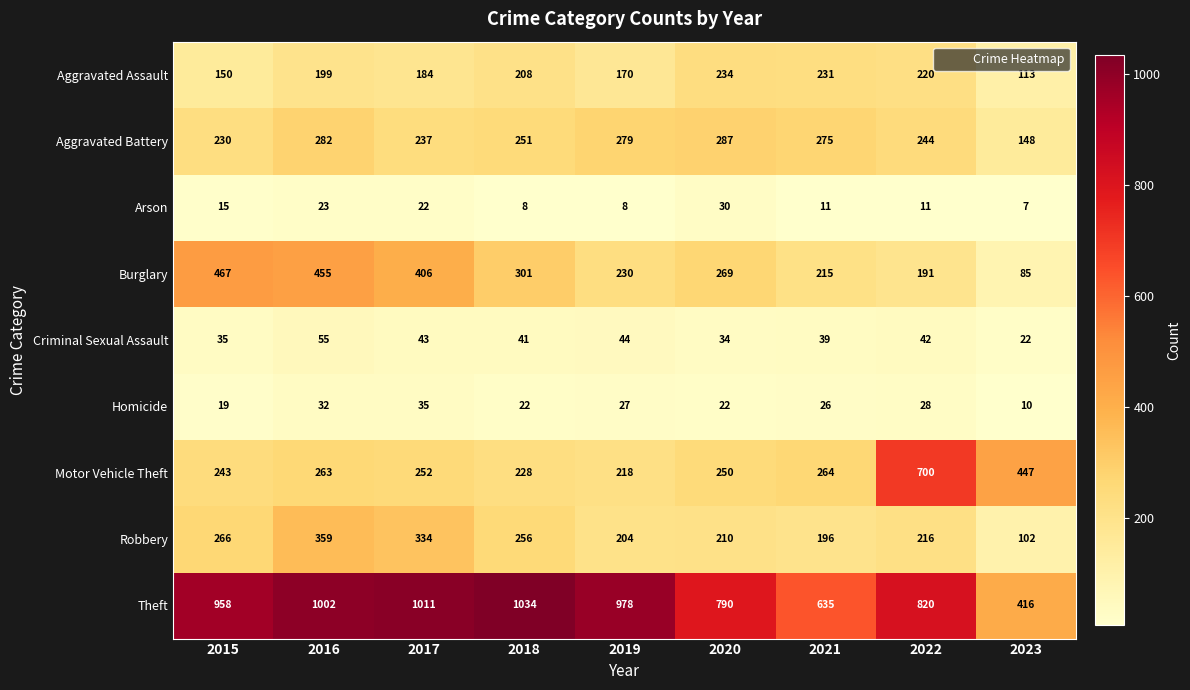

How many categories are shown in the chart?

9